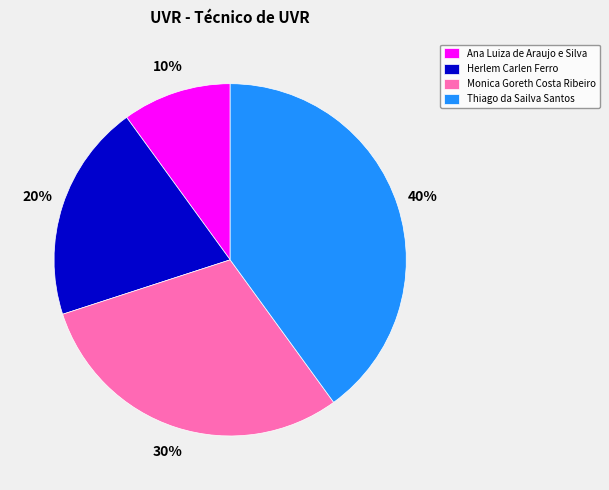

Which category has the smallest portion of the pie?

Ana Luiza de Araujo e Silva